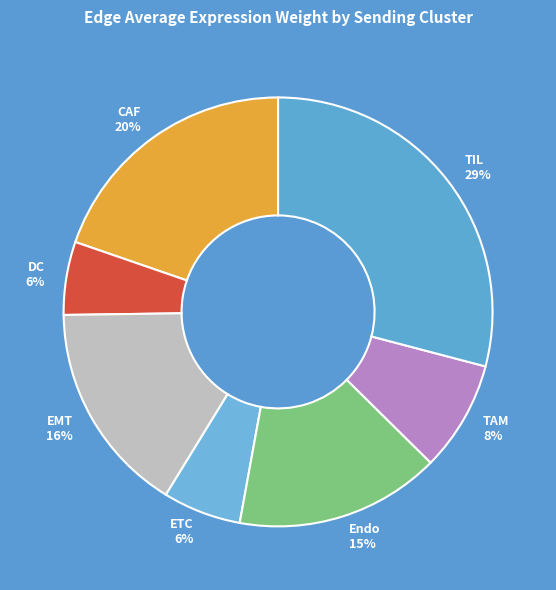

How many segments does this pie chart have?

7